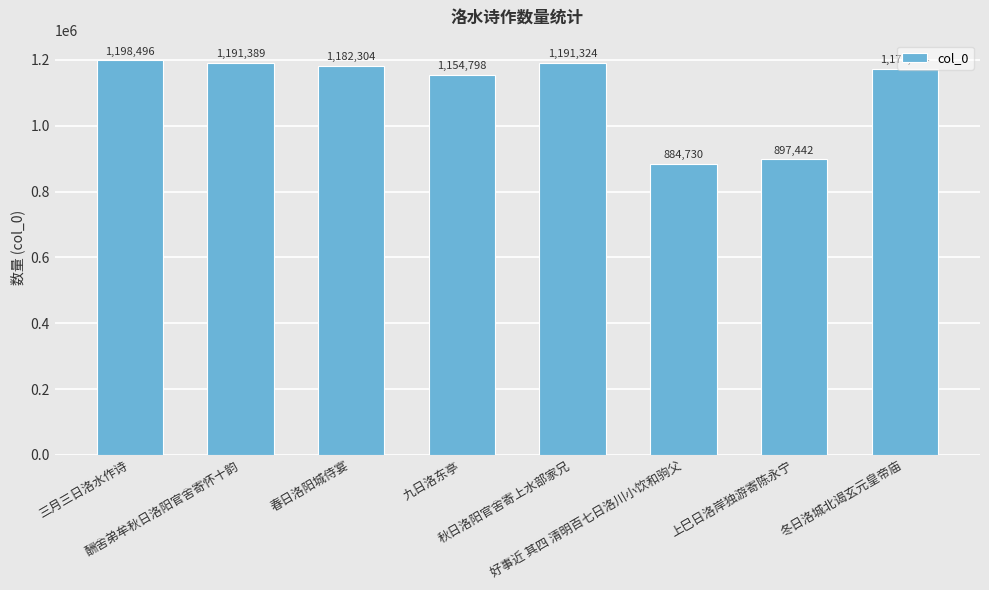

Where is the data nearest to the value 1041613?

九日洛东亭